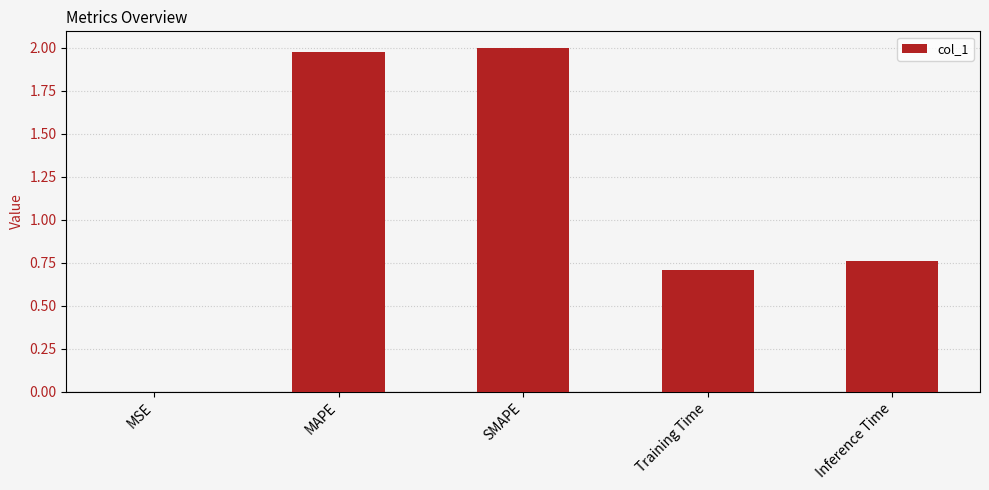

What is the change in value from Training Time to Inference Time?

+0.1